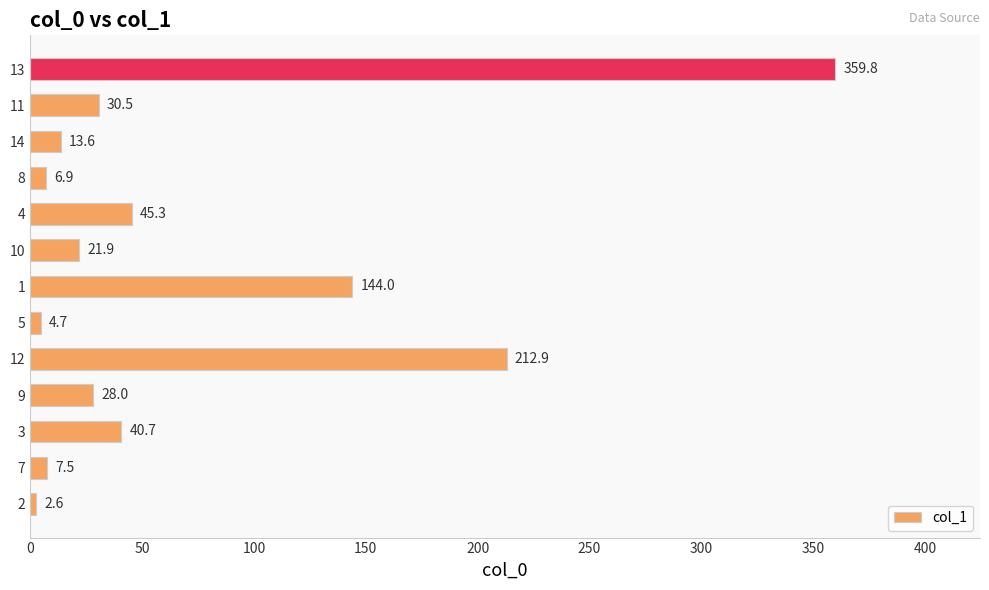

Approximately how many times larger is the value at 10 compared to 14?

1.6